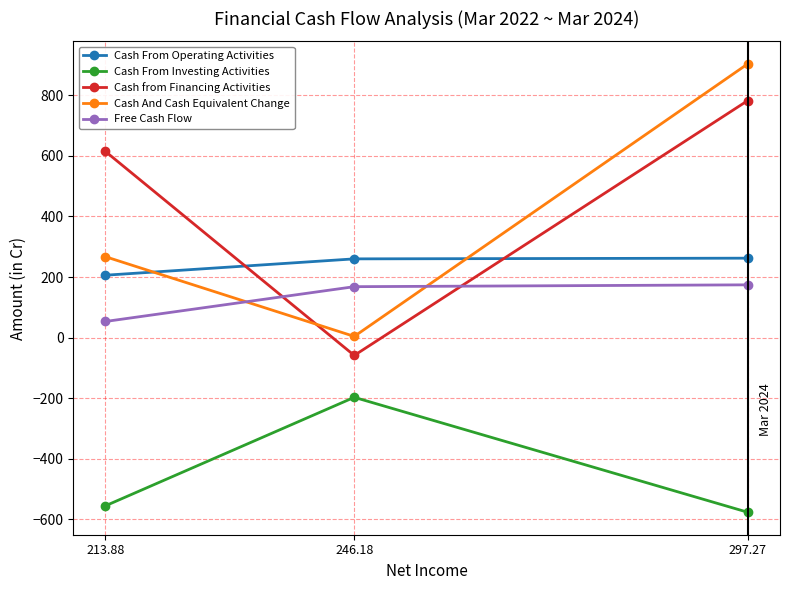

What is the label of the 1st point from the right?

297.27